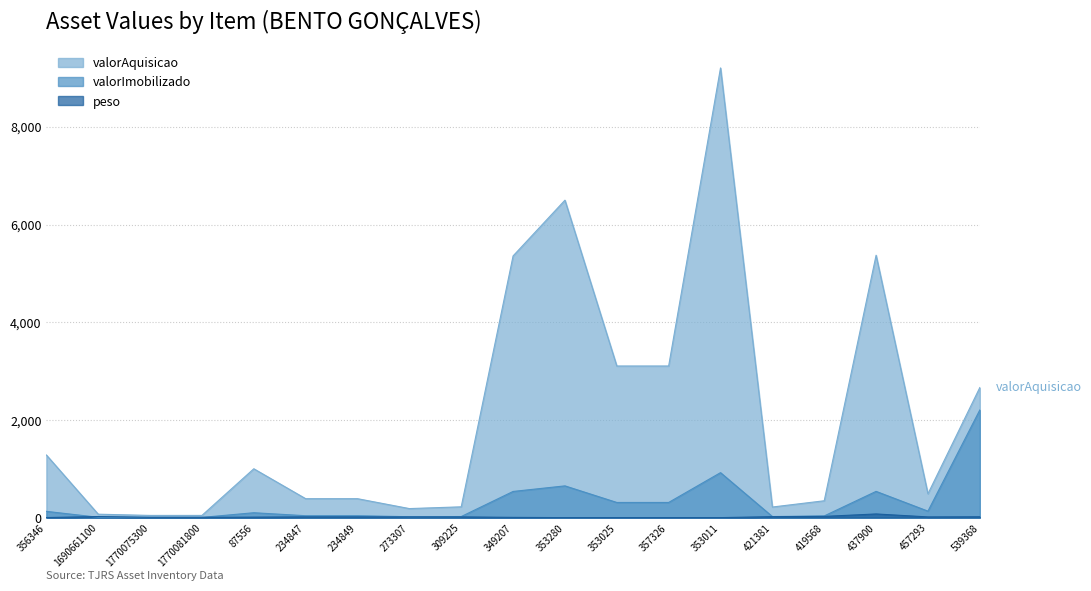

Is the value of peso at 353280 greater than the value of valorAquisicao at 421381?

No